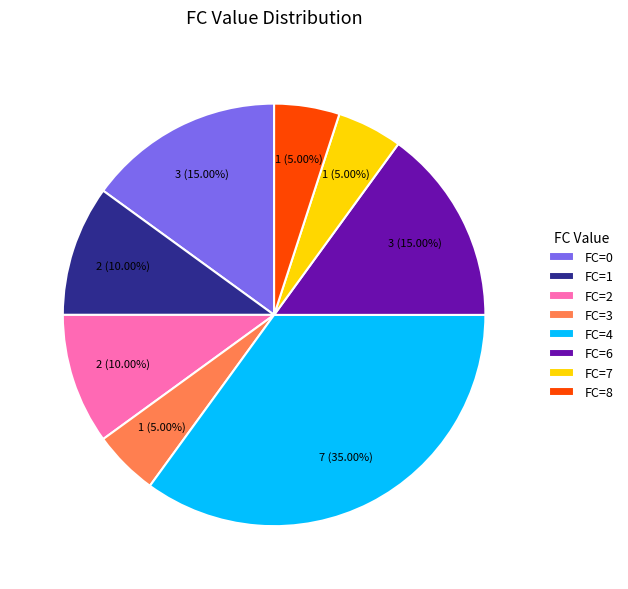

Do FC=0 and FC=8 together represent more than half of the pie?

No